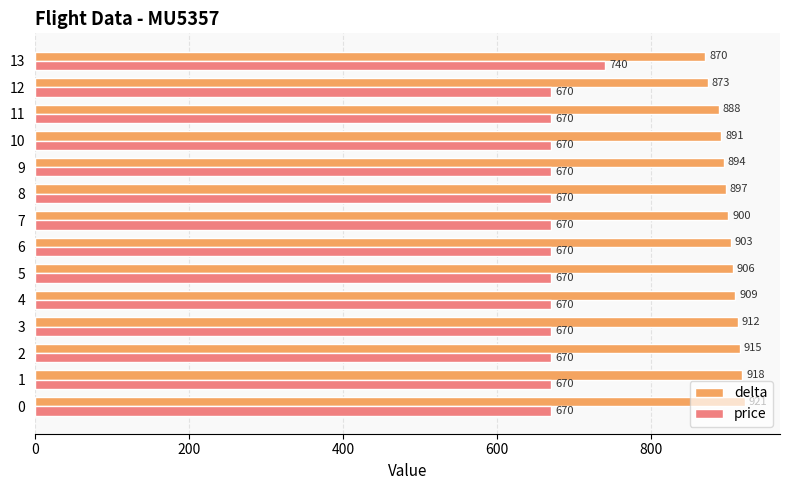

True or false: price has a value of 933 at 3.

False